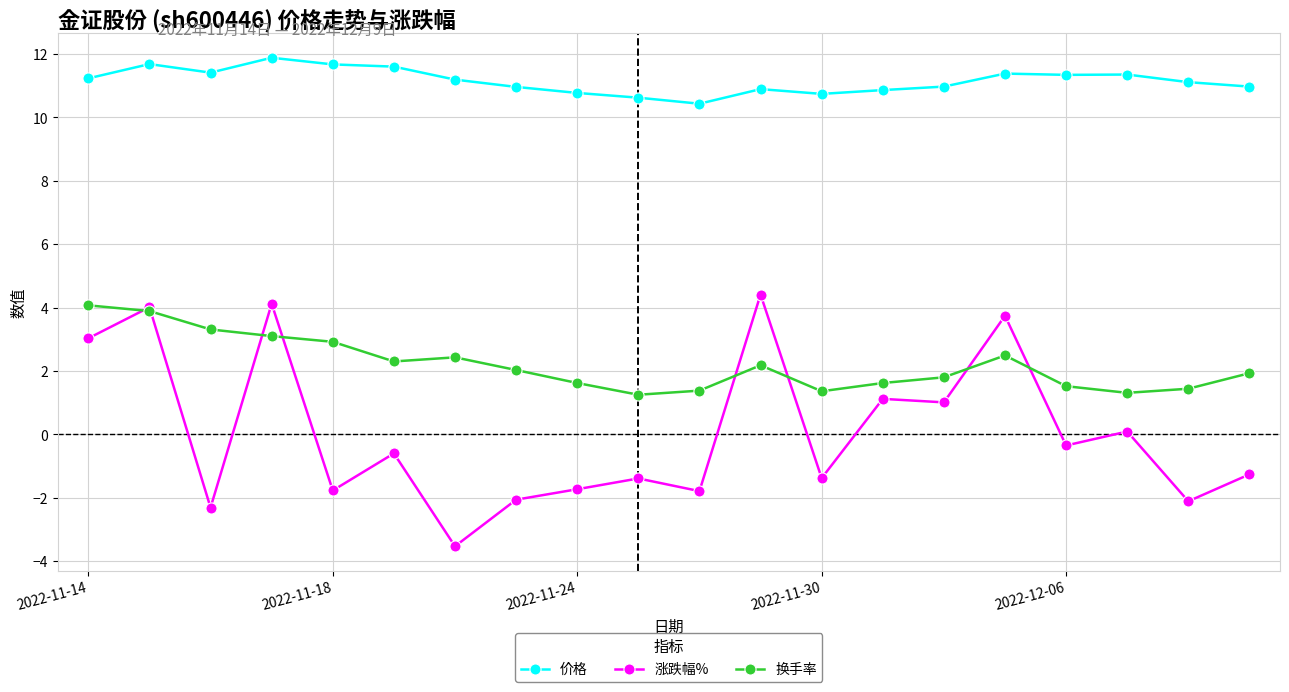

True or false: 换手率 has more than 0 interior local peaks.

True